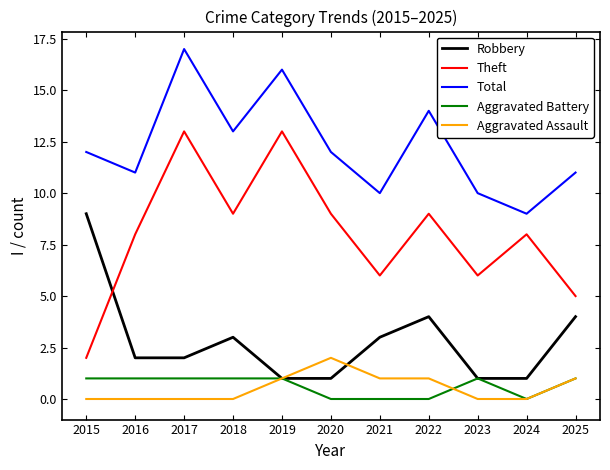

Count the Aggravated Assault values in the range 0 to 1.

10